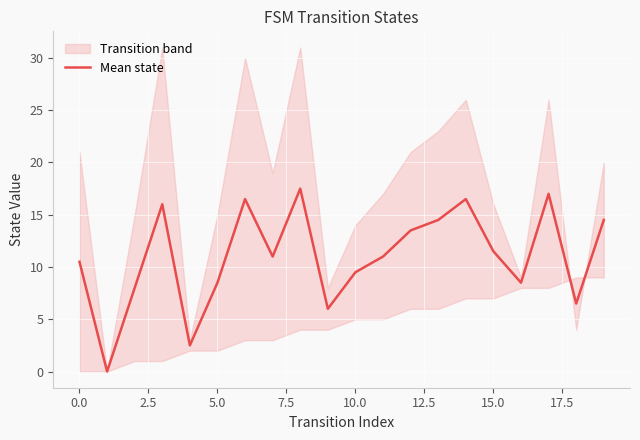

Reading left to right, transcribe all the data shown in this chart.

10.5	0.0	8.0	16.0	2.5	8.5	16.5	11.0	17.5	6.0	9.5	11.0	13.5	14.5	16.5	11.5	8.5	17.0	6.5	14.5